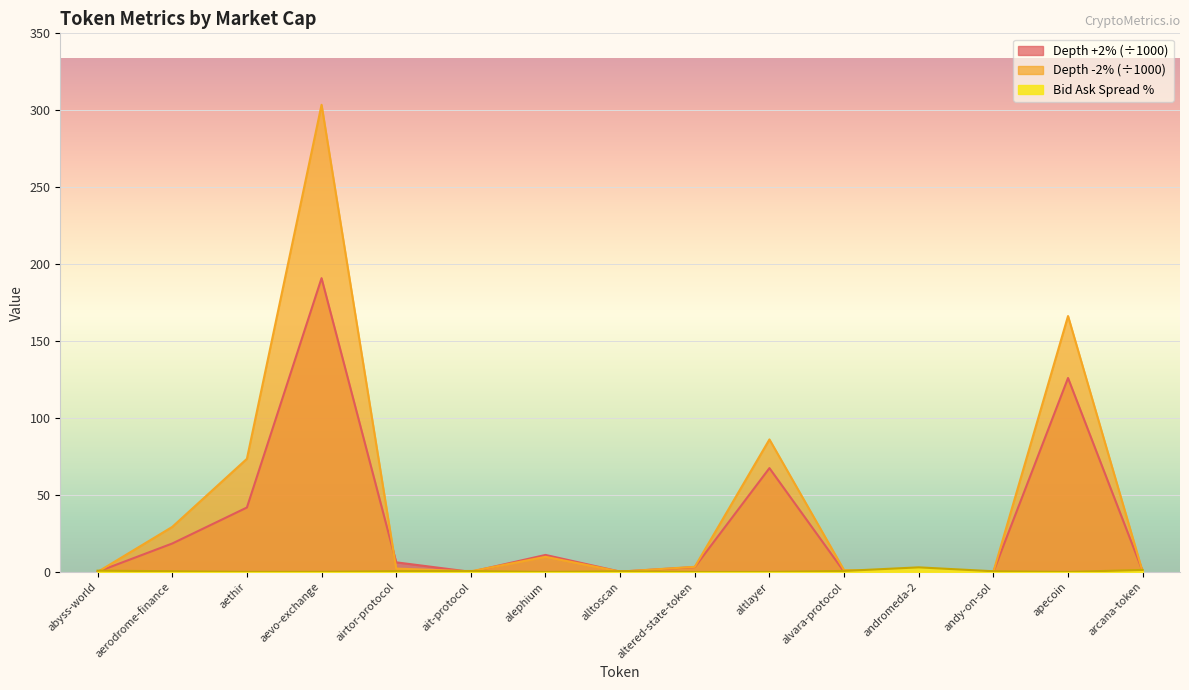

Where is Depth +2% (normalized) nearest to the value 95?

altlayer